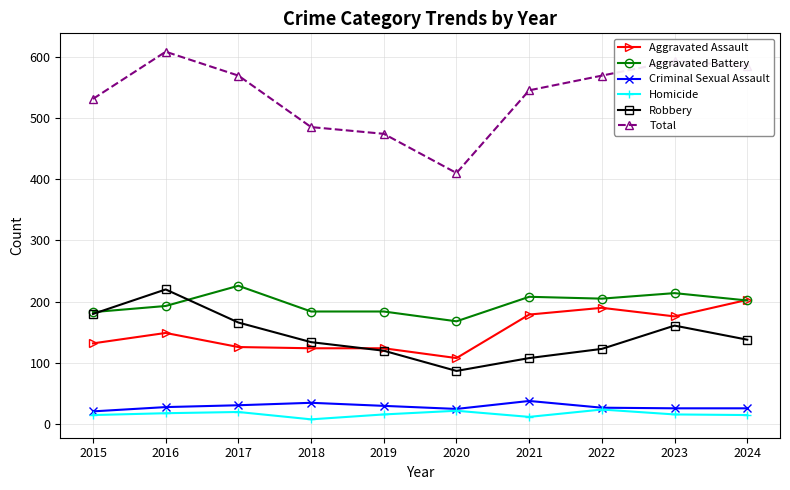

True or false: Aggravated Assault and Homicide intersect in this chart.

False